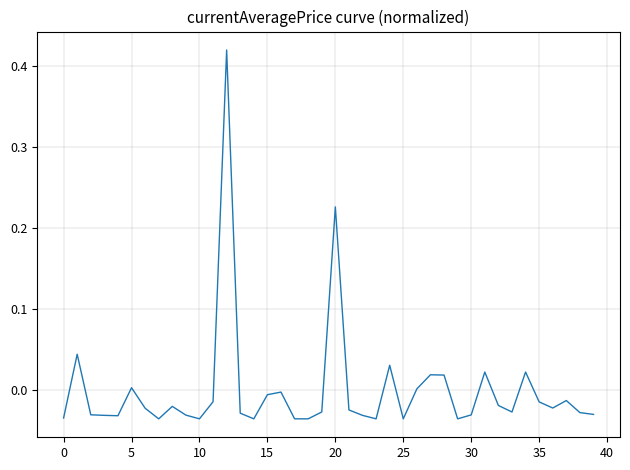

What is the maximum value shown in the chart?

0.4